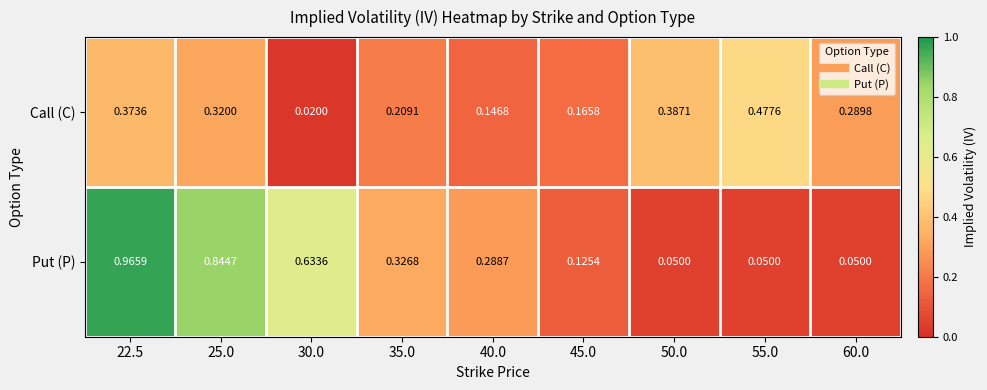

Which series has the largest total across all categories?

Put (P)